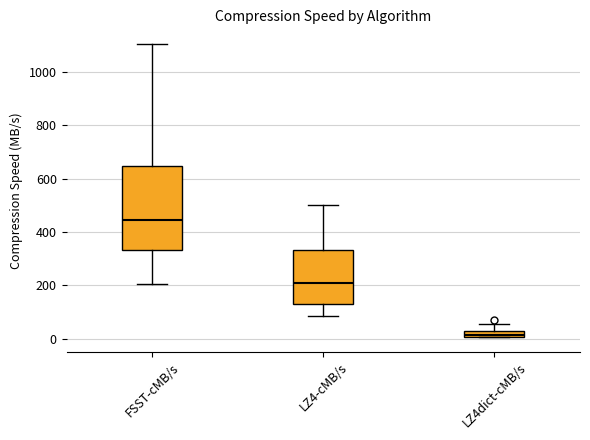

Which box has the lowest median line?

LZ4dict-cMB/s